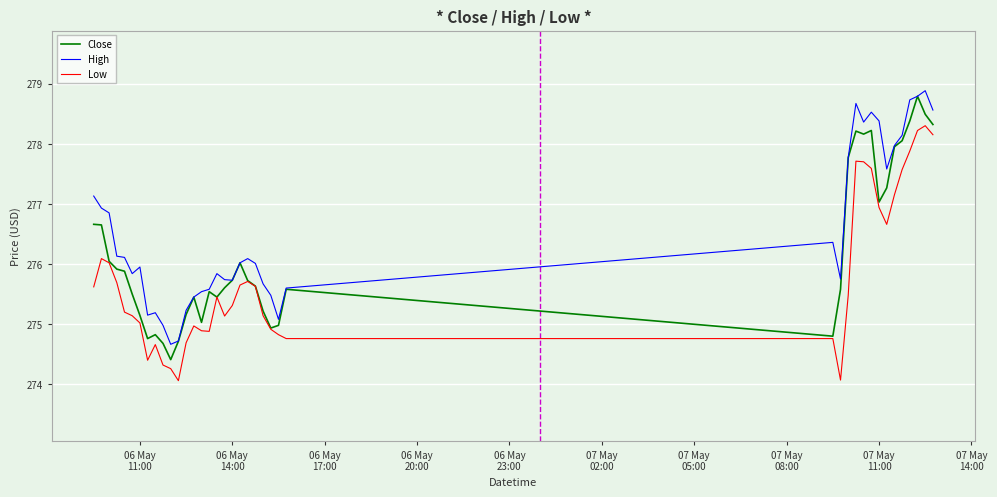

How many lines are shown in the chart?

3